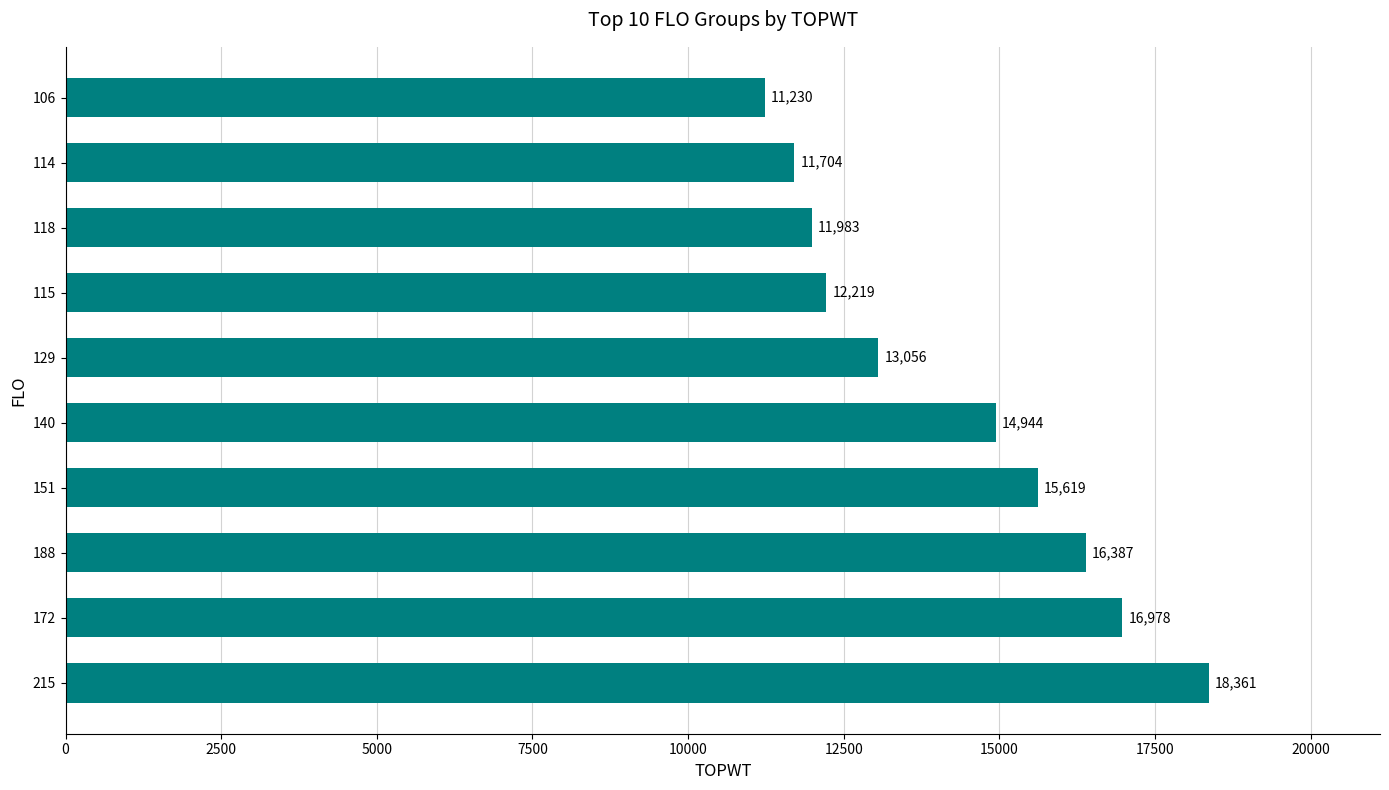

What is the difference between the values at 215 and 151?

2742